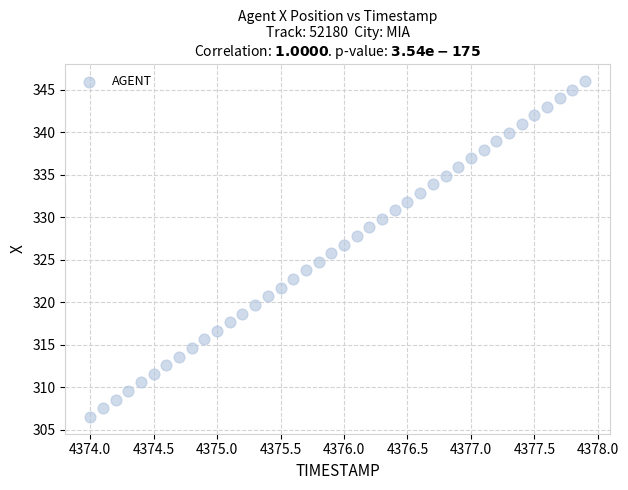

What is the range of X values (max minus min)?

3.9